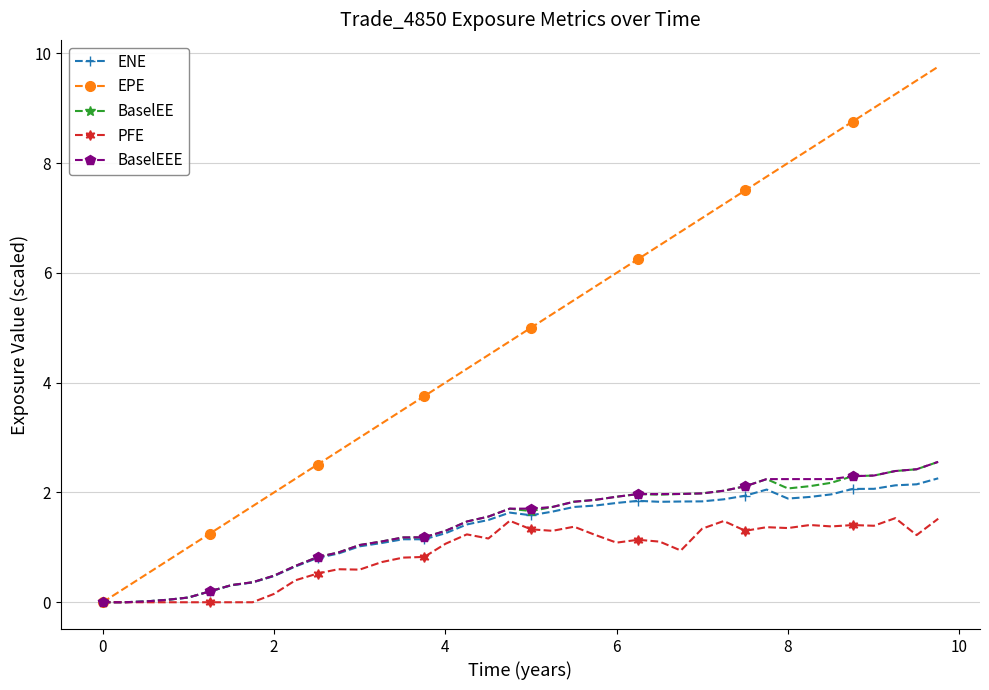

How many series are shown in this chart?

5